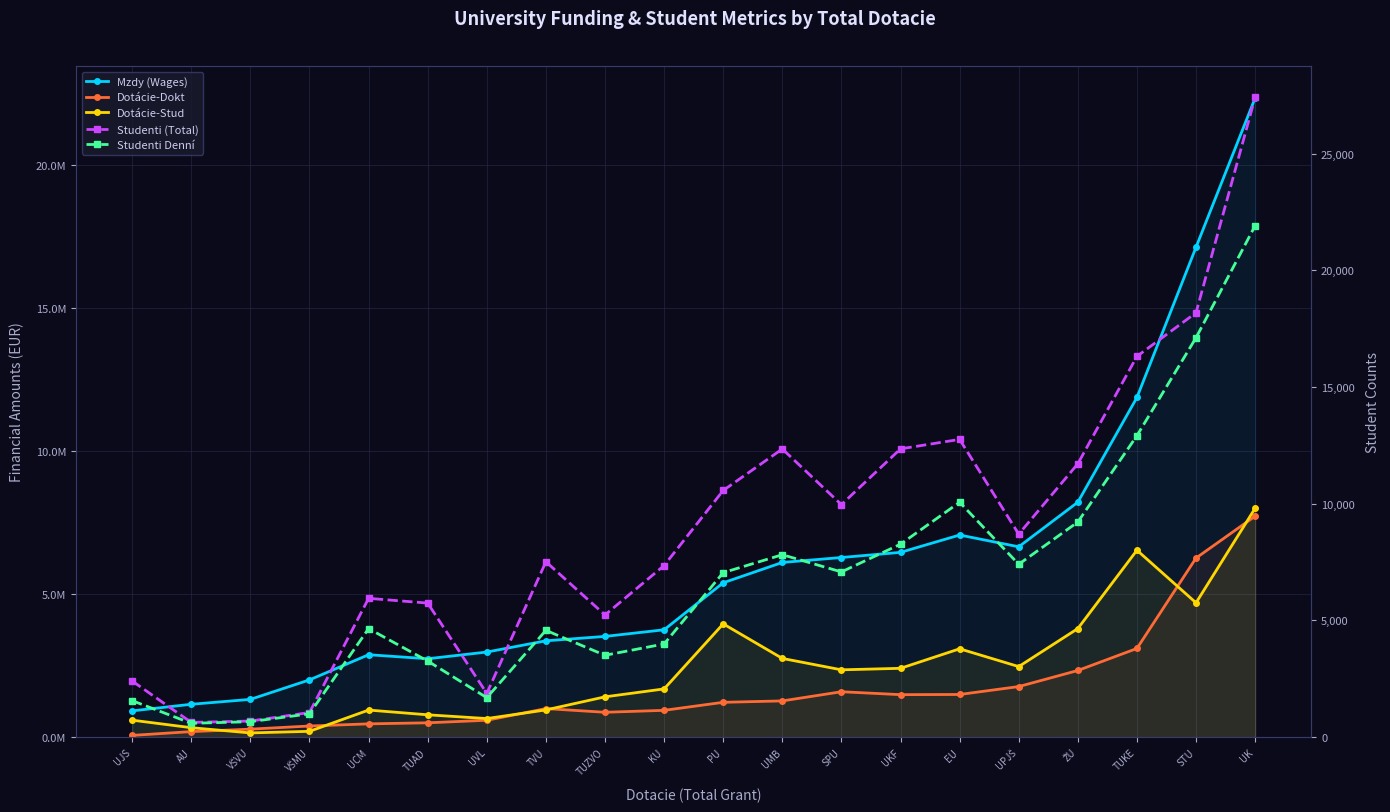

How many lines are shown in the chart?

5